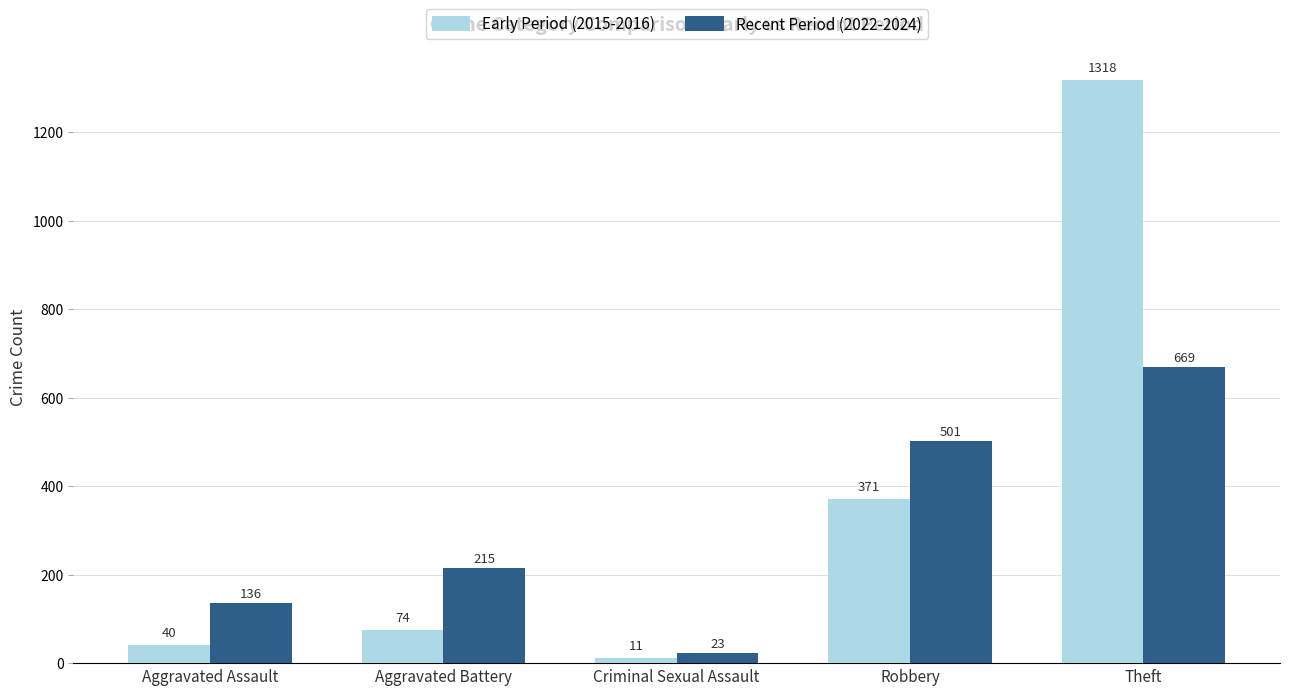

Rank the categories by Early Period (2015-2016) value from lowest to highest.

Criminal Sexual Assault, Aggravated Assault, Aggravated Battery, Robbery, Theft